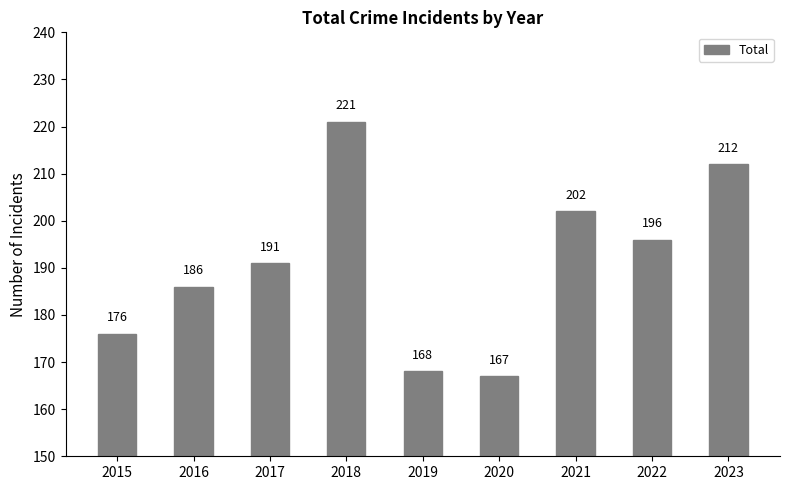

How many data points does each series have?

9